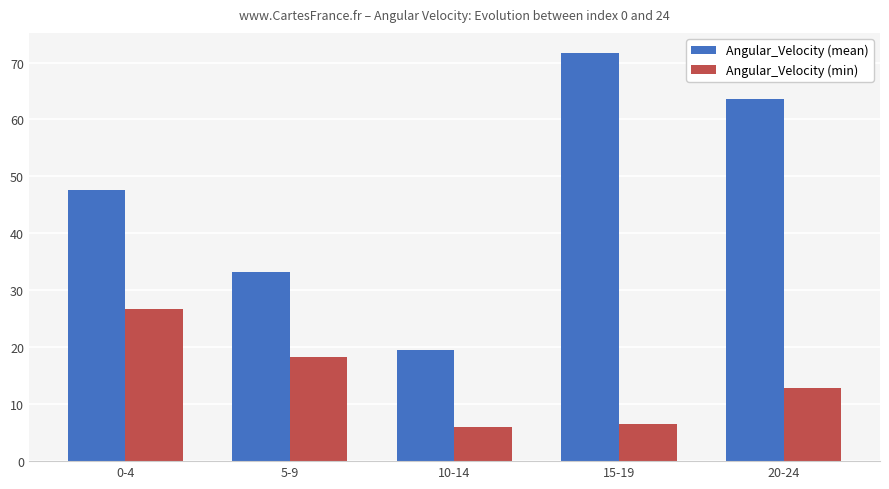

What is the minimum value shown in the chart?

5.9